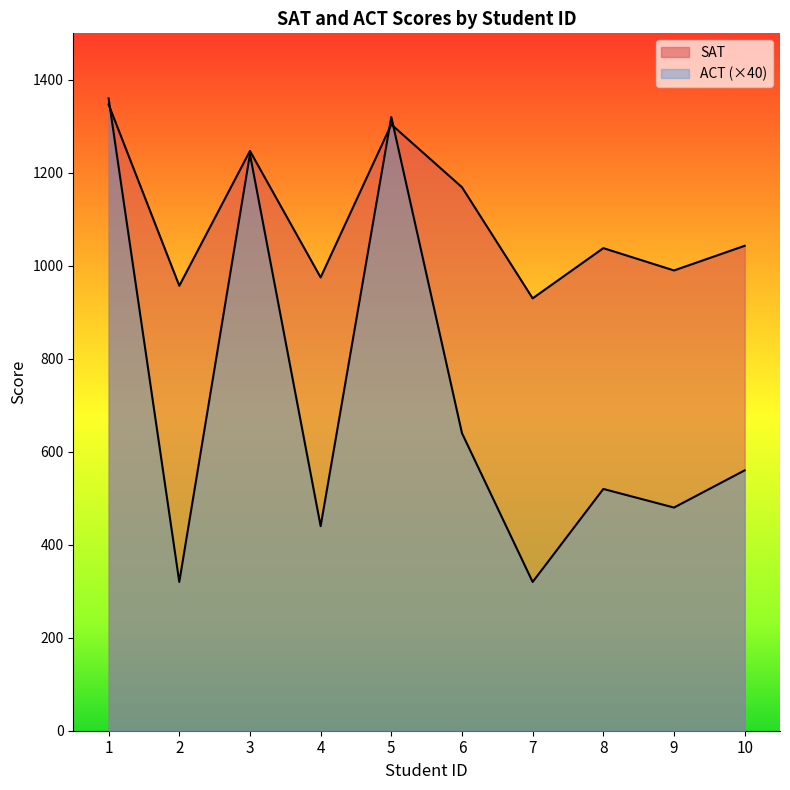

What is the value of the ACT point at the 6th from the left?

640